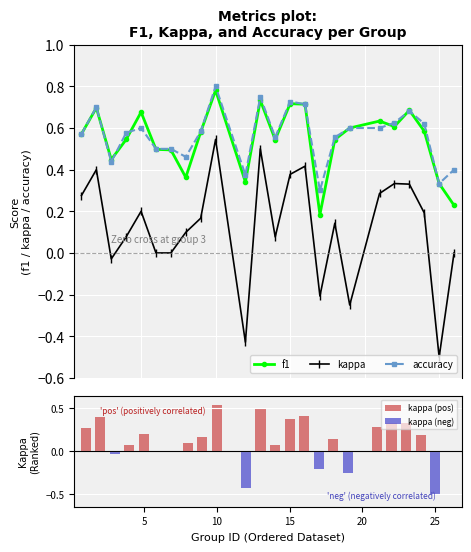

List the labels in order of kappa value, largest first.

10, 13, 16, 2, 15, 22, 23, 21, 1, 5, 24, 9, 18, 8, 4, 14, 6, 7, 26, 3, 17, 19, 12, 25